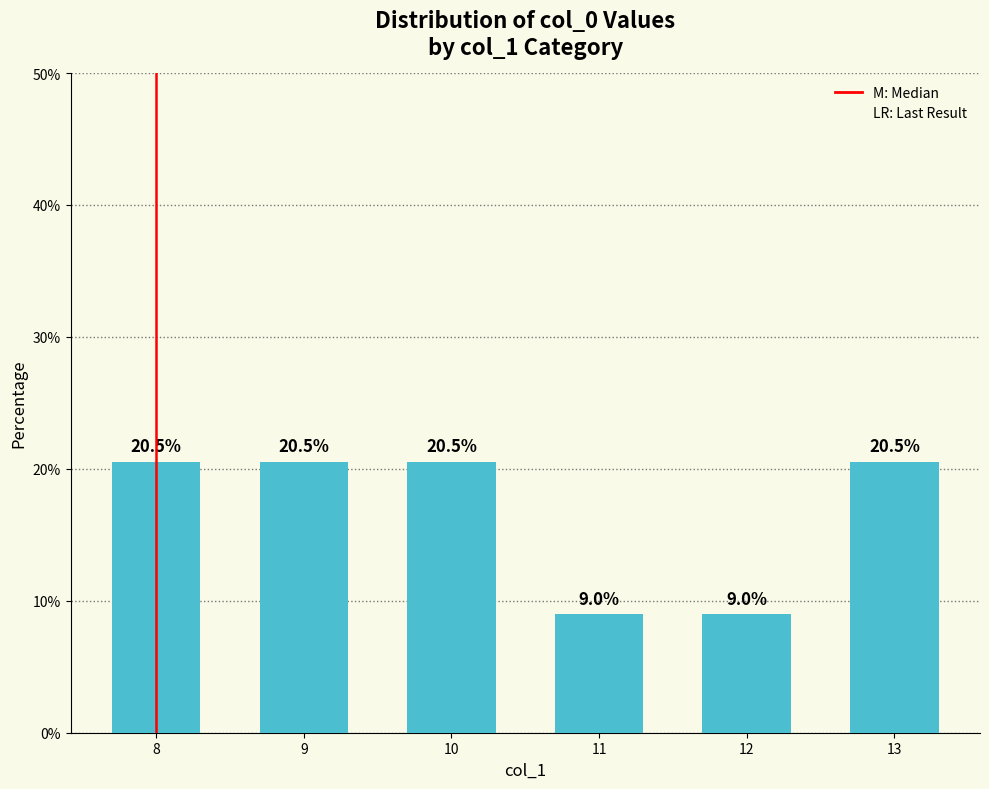

Reading left to right, what are all the values shown in this chart?

8=20.5	9=20.5	10=20.5	11=9.0	12=9.0	13=20.5